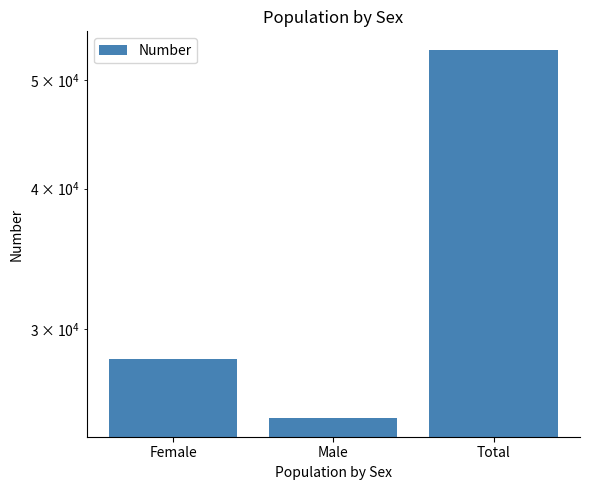

What is the sum of the values at Male and Total?

78164